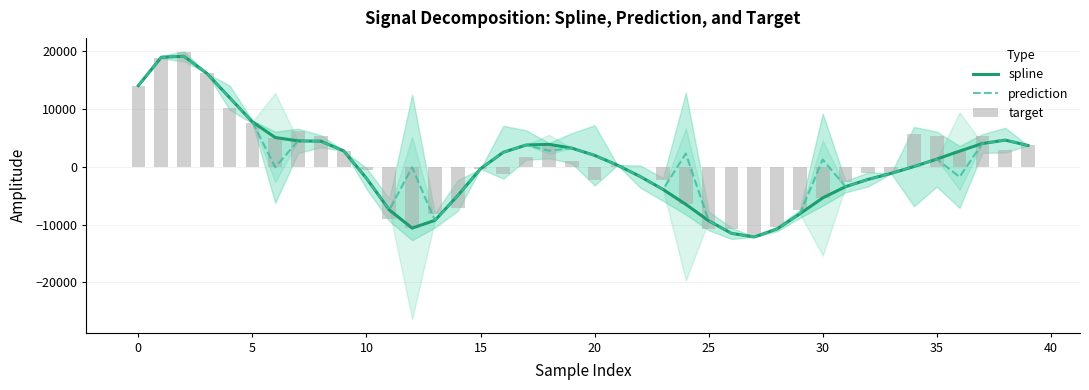

What is the highest value of the spline series?

19161.8